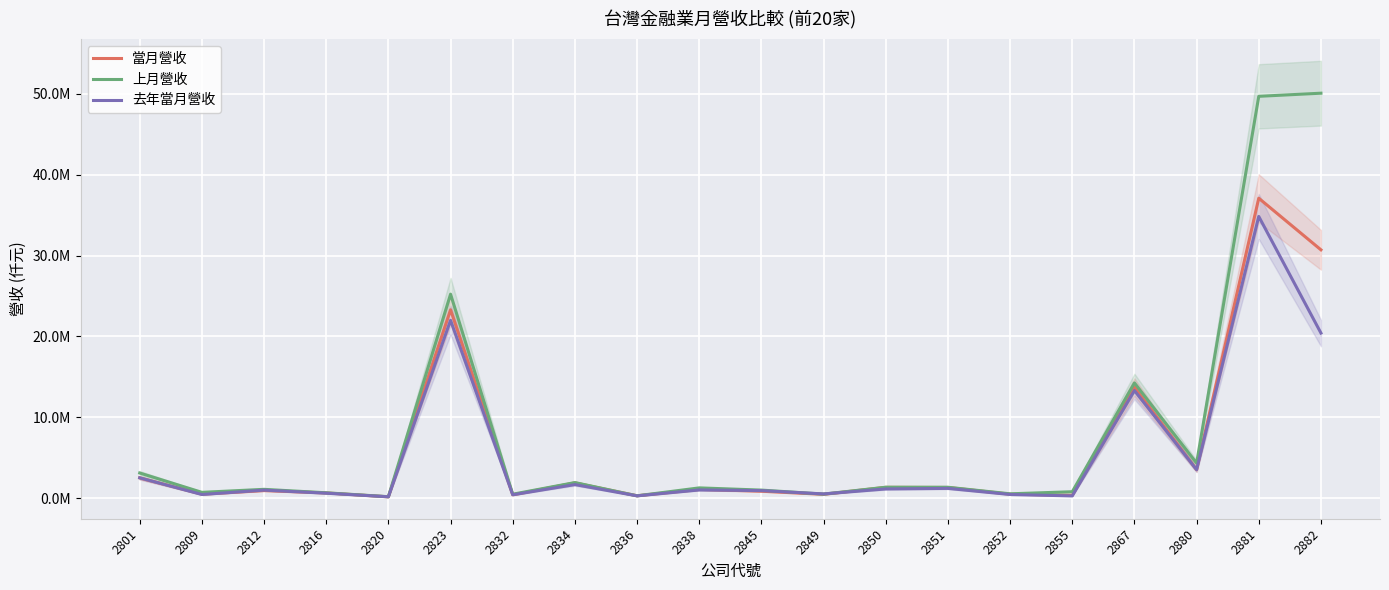

How many categories are shown in the chart?

20